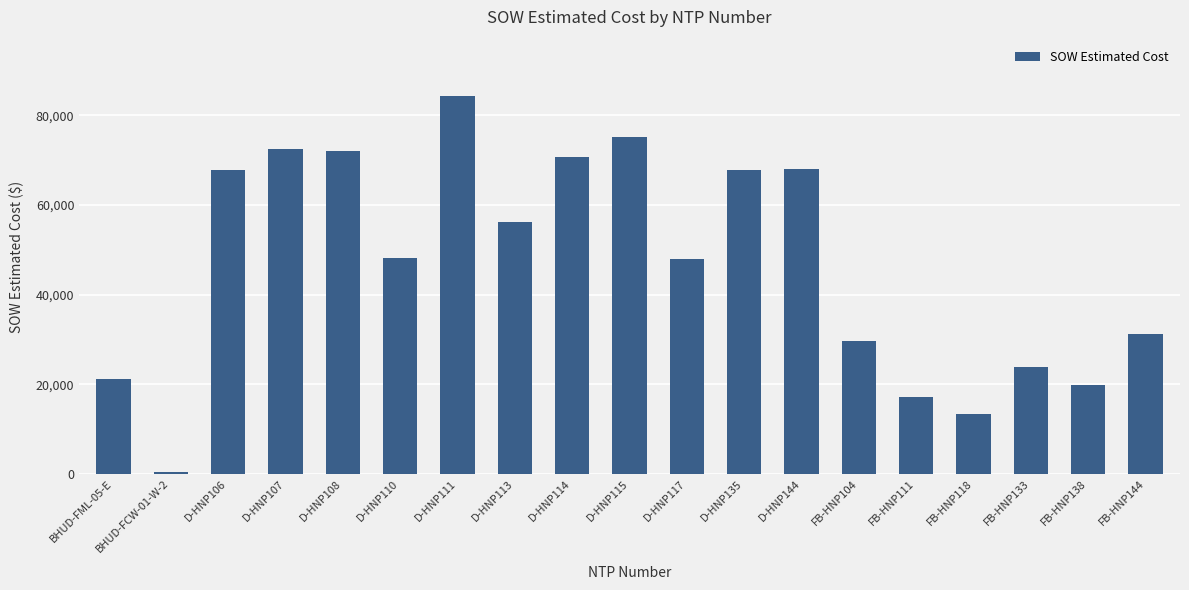

What is the ratio of the value at D-HNP117 to the value at FB-HNP144?

1.5